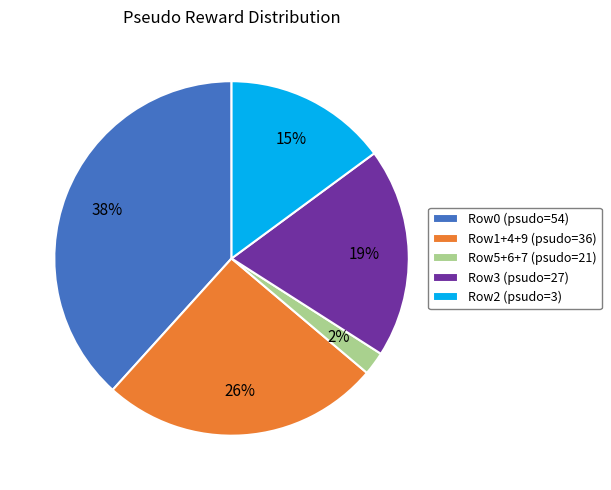

To the nearest percent, what is the combined percentage of Row0 (psudo=54) and Row2 (psudo=3)?

53%